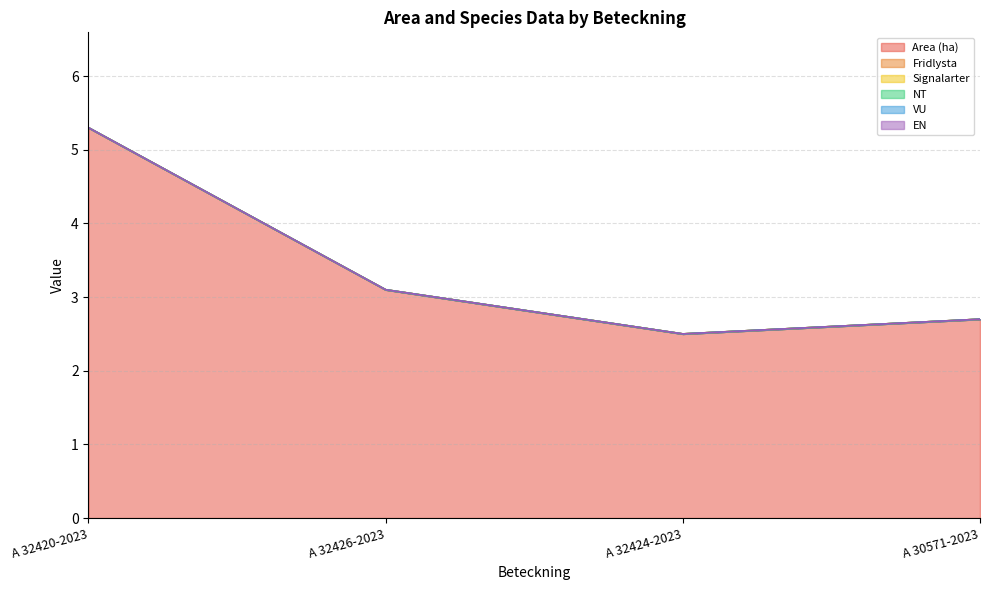

Rank the series by their maximum value, from lowest to highest.

Fridlysta, Signalarter, NT, VU, EN, Area (ha)